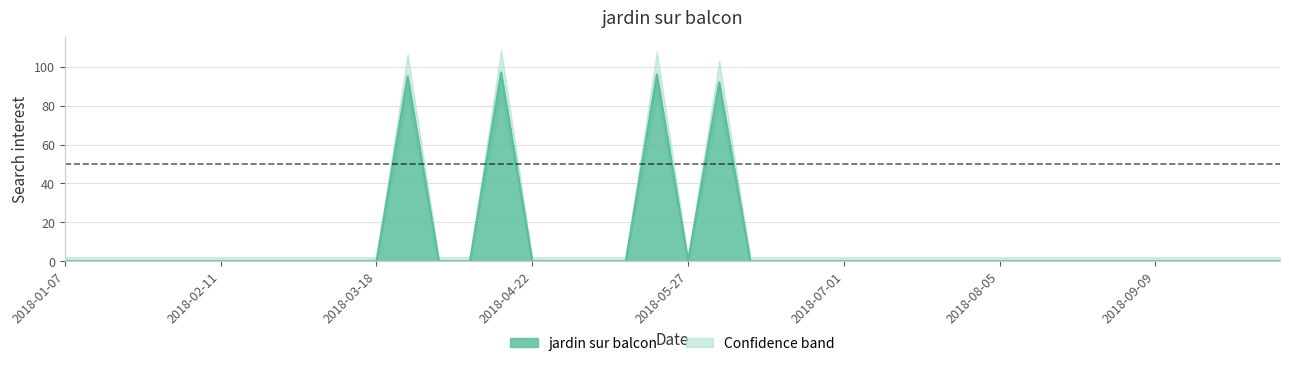

Between 2018-06-17 and 2018-07-22, which is larger?

2018-06-17